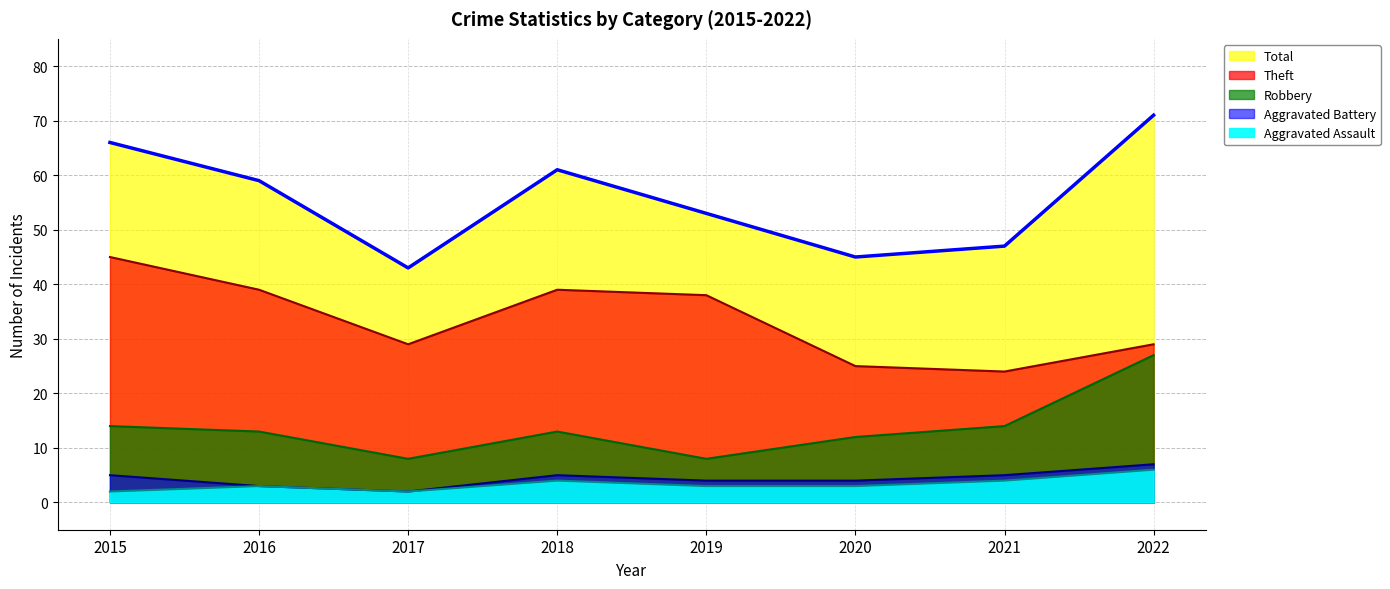

True or false: Aggravated Assault has more than 1 interior local peaks.

True